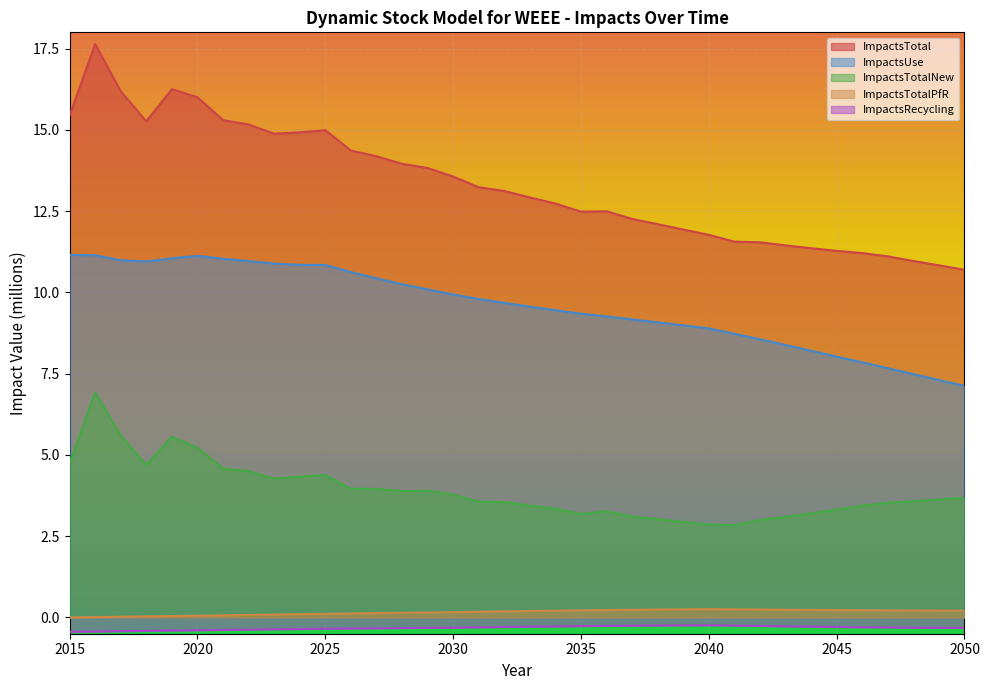

Is the value of ImpactsUse at 2027 greater than the value of ImpactsTotalPfR at 2016?

Yes